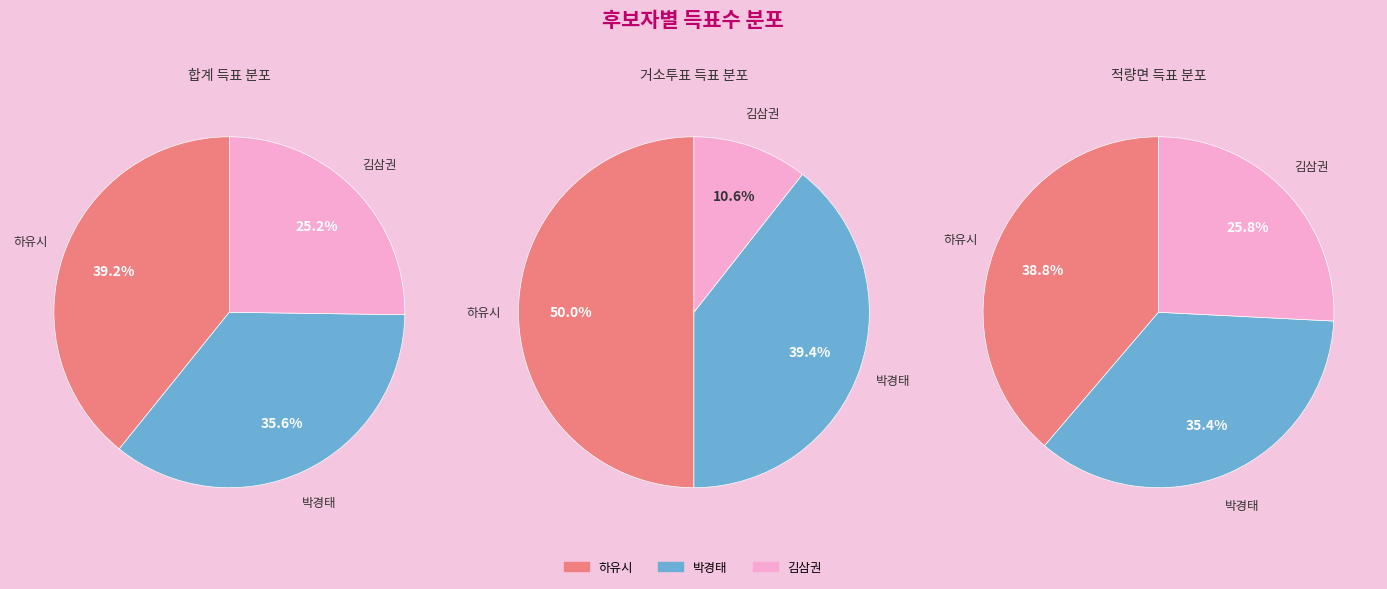

How many segments does this pie chart have?

3